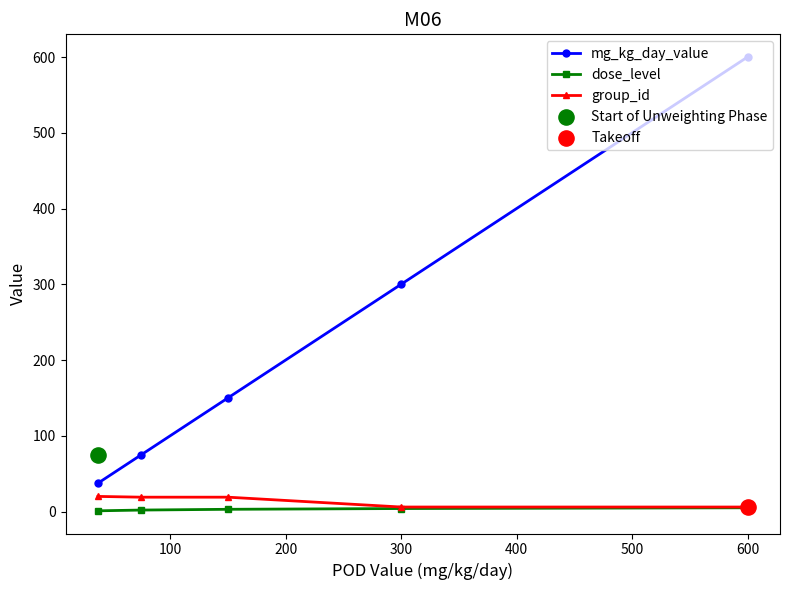

Which series has the largest total across all categories?

mg_kg_day_value